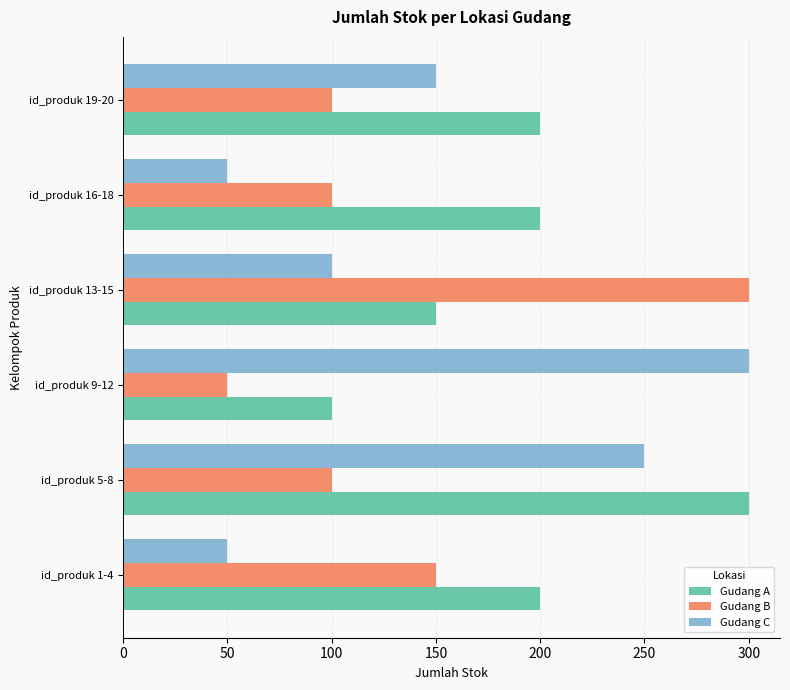

What are all the series names shown in the legend?

Gudang A, Gudang B, Gudang C